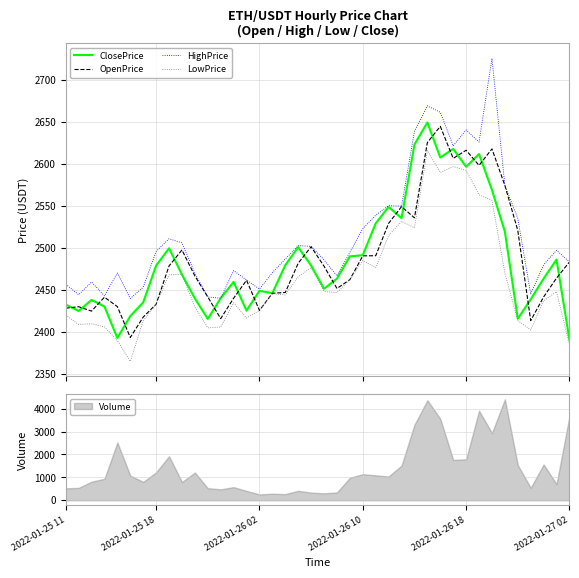

Where does the ClosePrice series first go above 2468?

2022-01-25 18